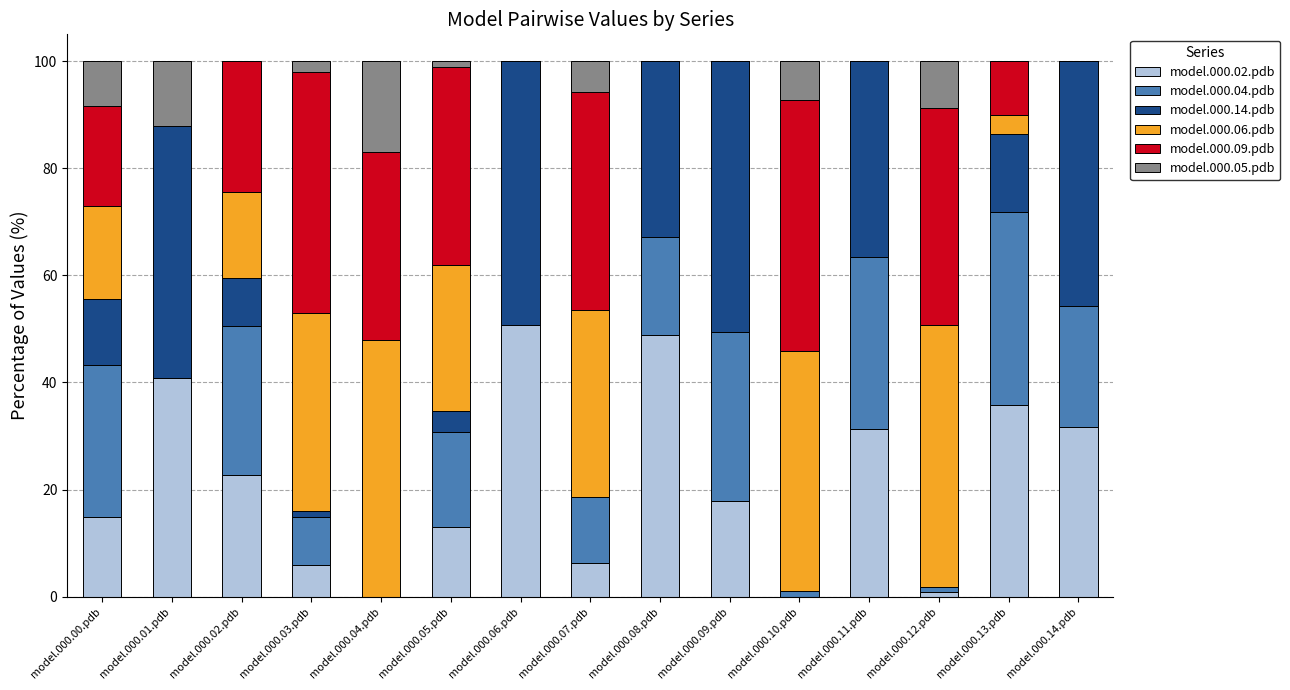

What is the total value across all series at model.000.11.pdb?

100.0